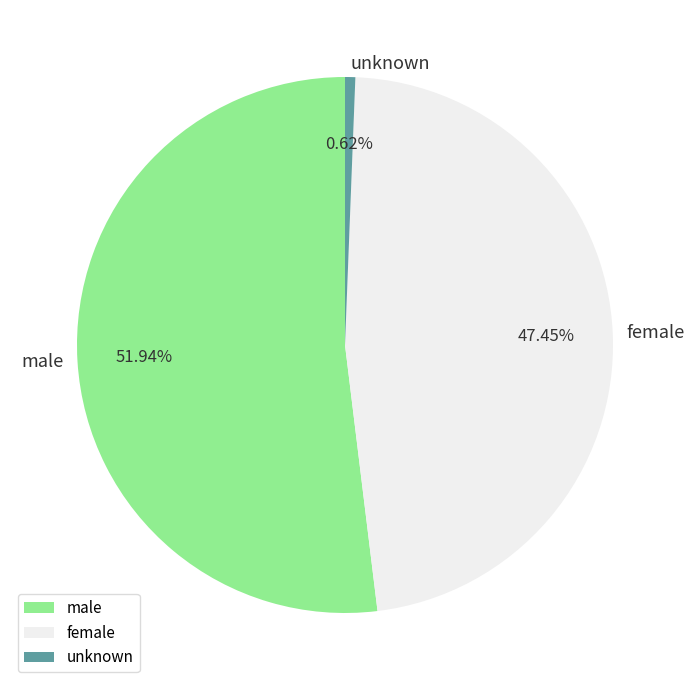

Count the number of slices in the pie.

3